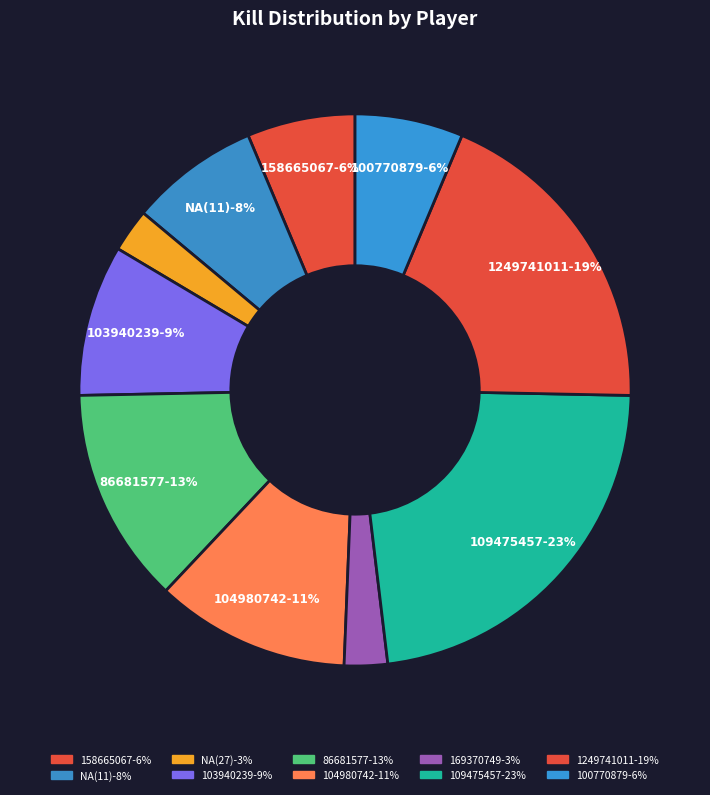

Is it true that 104980742 is 24% of the pie?

False